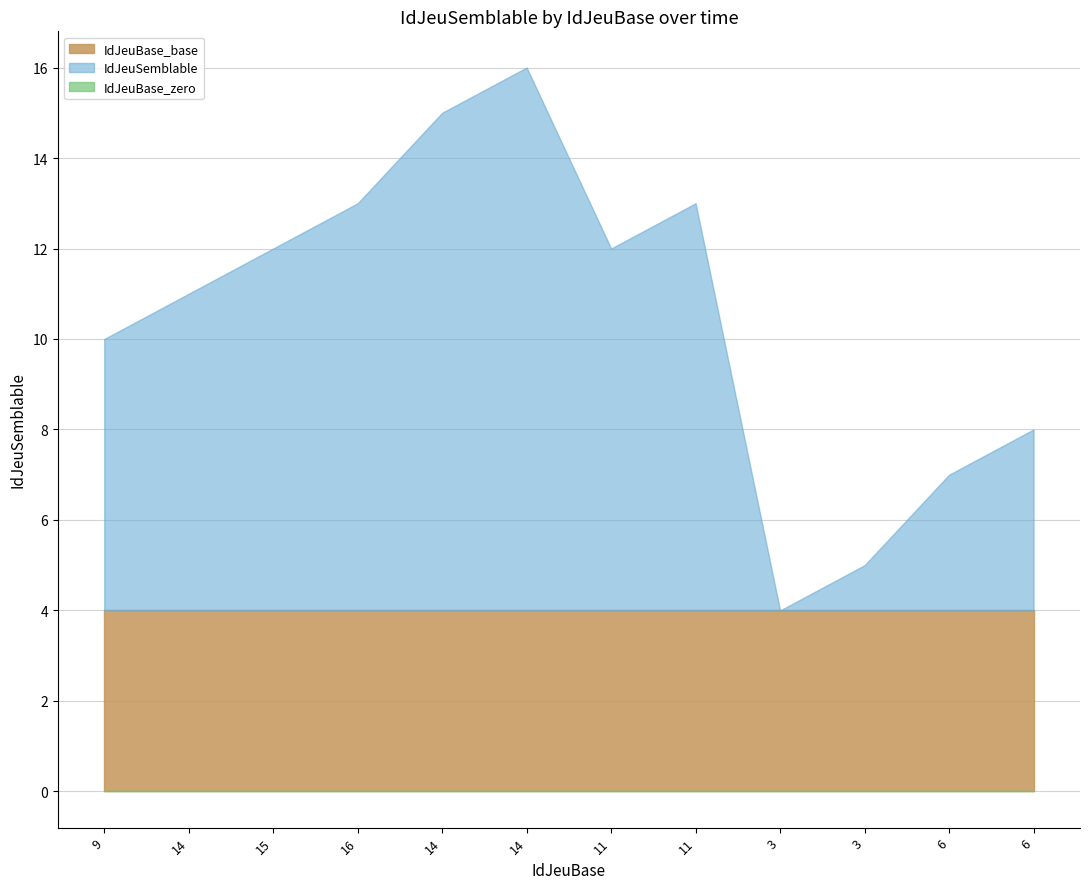

The value at 6 is 7. True or false?

True